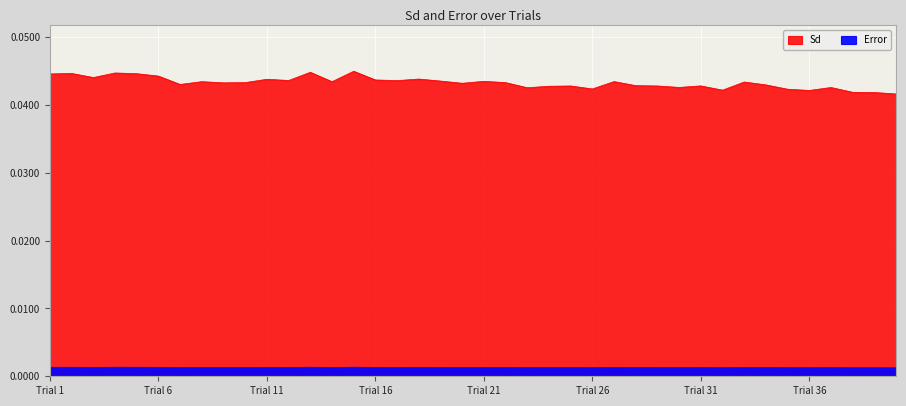

At which category does the chart reach its peak across all series?

15